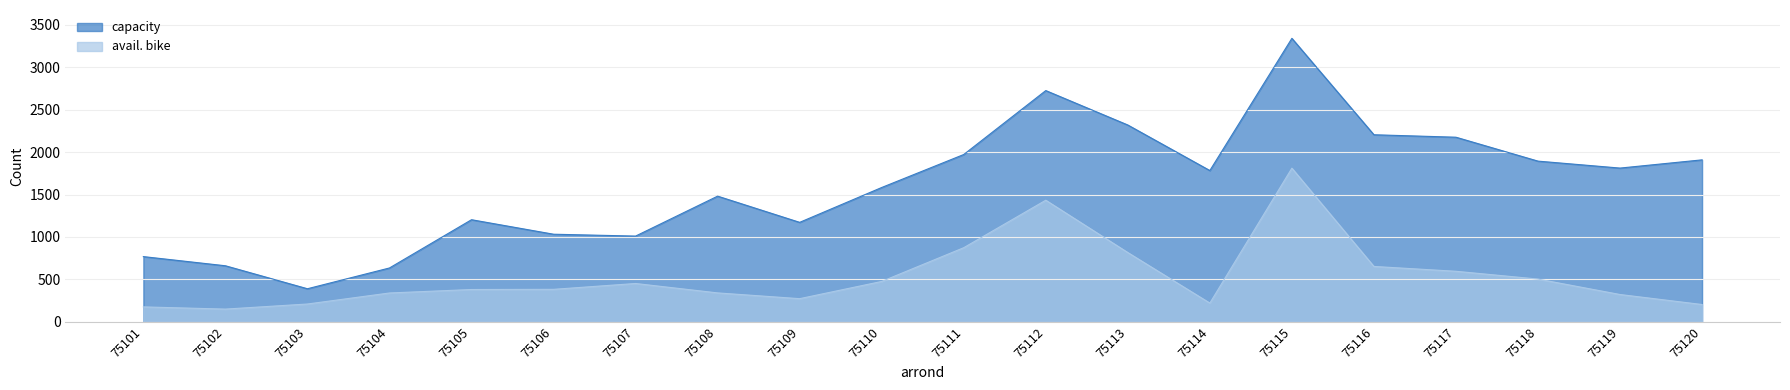

What is the minimum value shown in the chart?

149